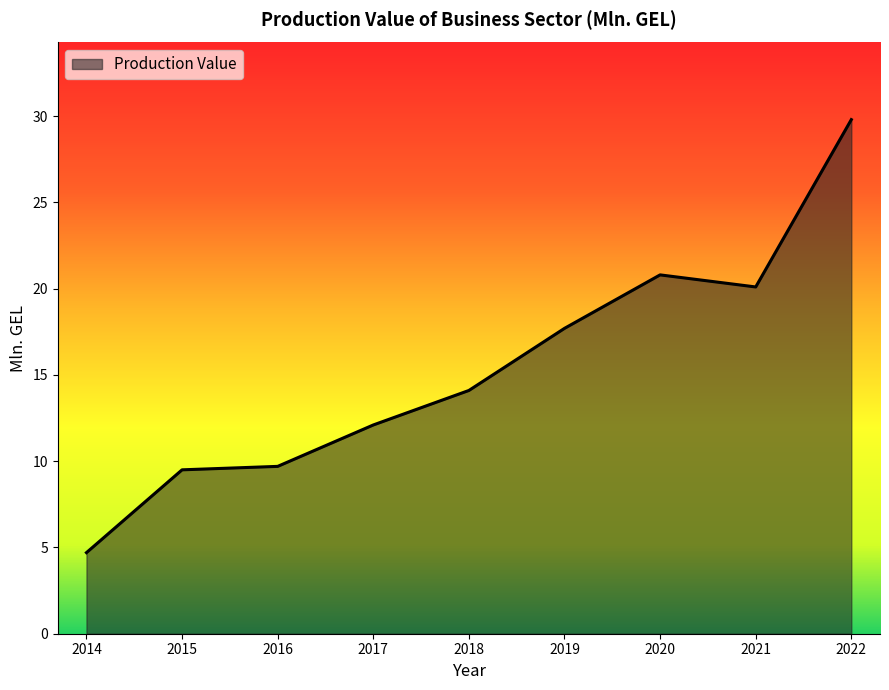

What is the sum of the values at 2019 and 2016?

27.4